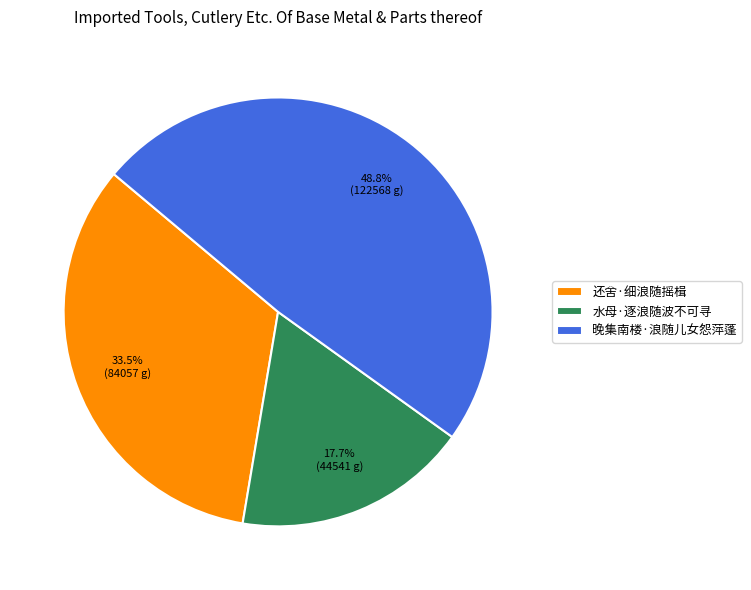

Count the number of slices in the pie.

3